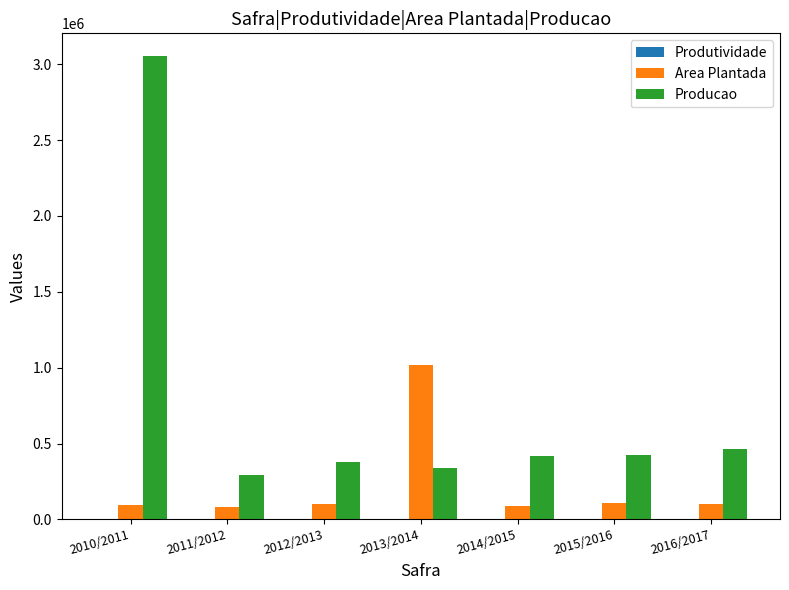

Which series has the largest total across all categories?

Producao